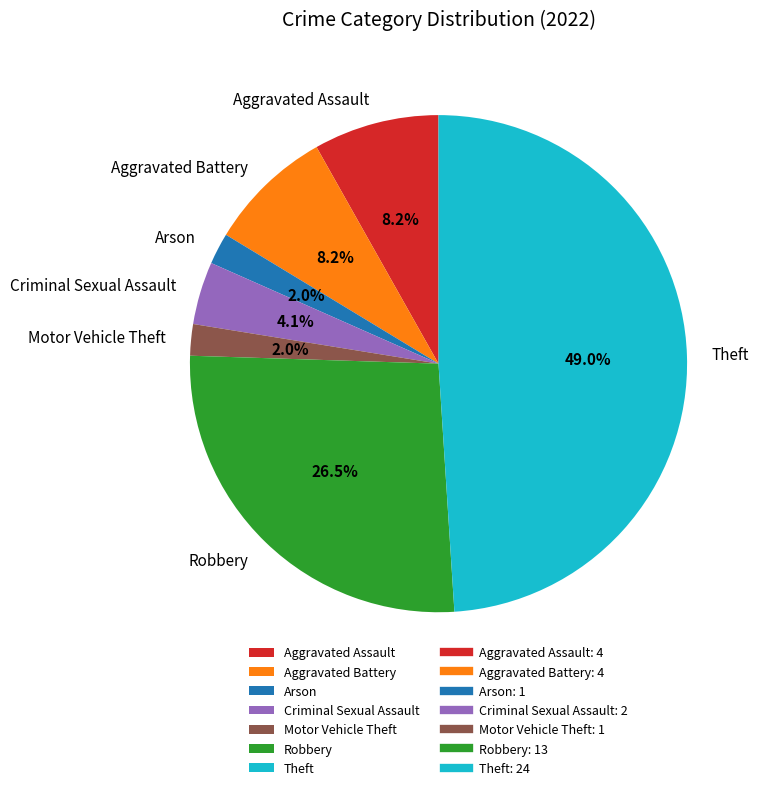

Which slice is the largest?

Theft